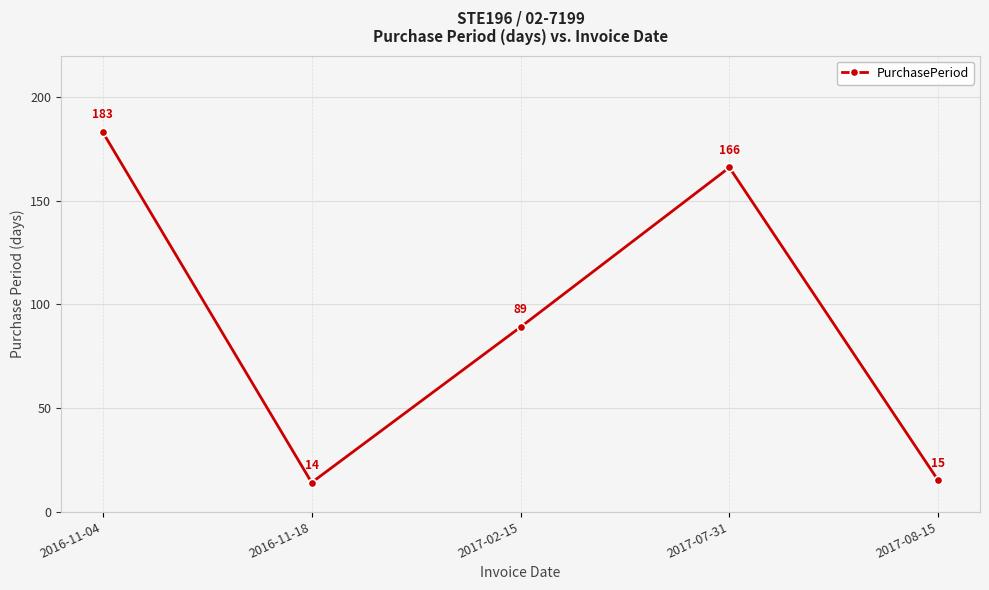

Between 2017-08-15 and 2017-02-15, which is larger?

2017-02-15